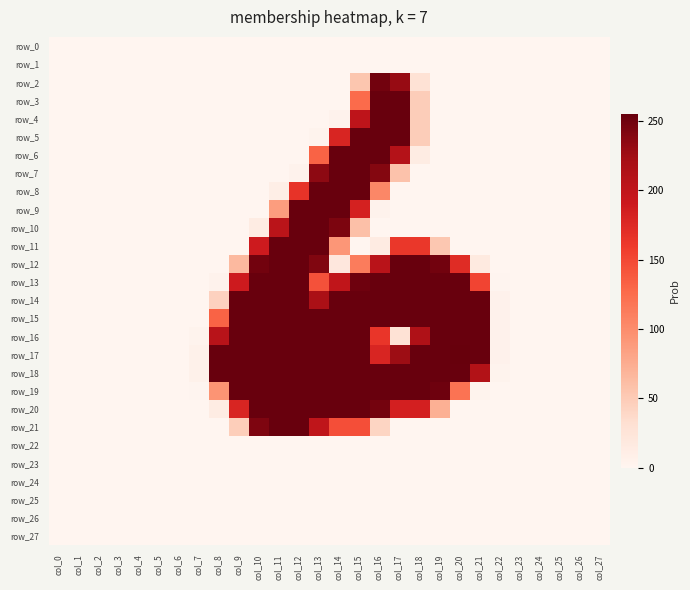

What is the difference between the maximum and minimum values in the row_9 series?

254